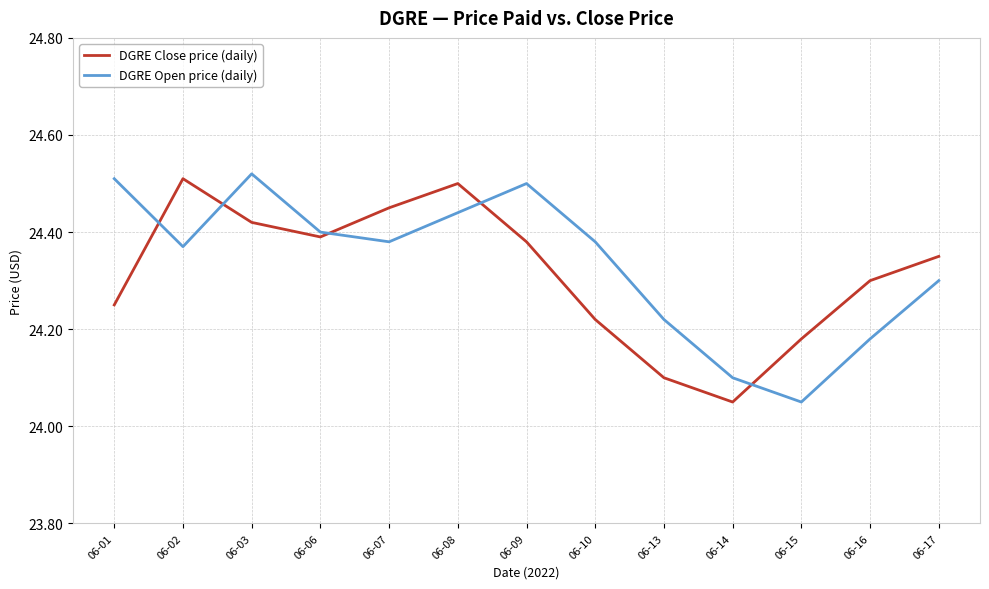

What is the total value across all series at 06-07?

48.8